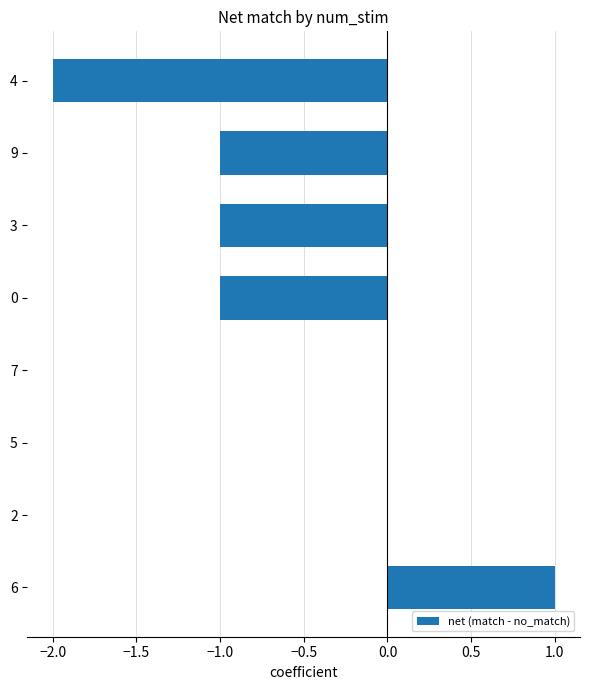

Which has a higher value, 5 or 9?

5